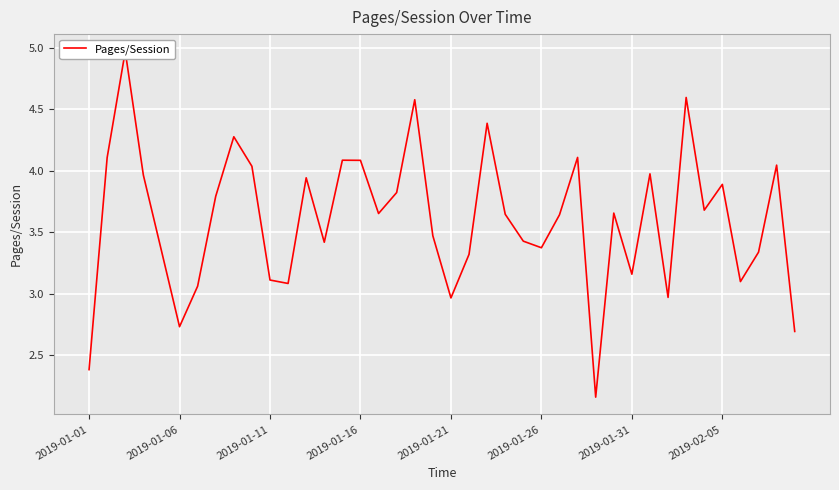

How many distinct data groups are displayed?

1